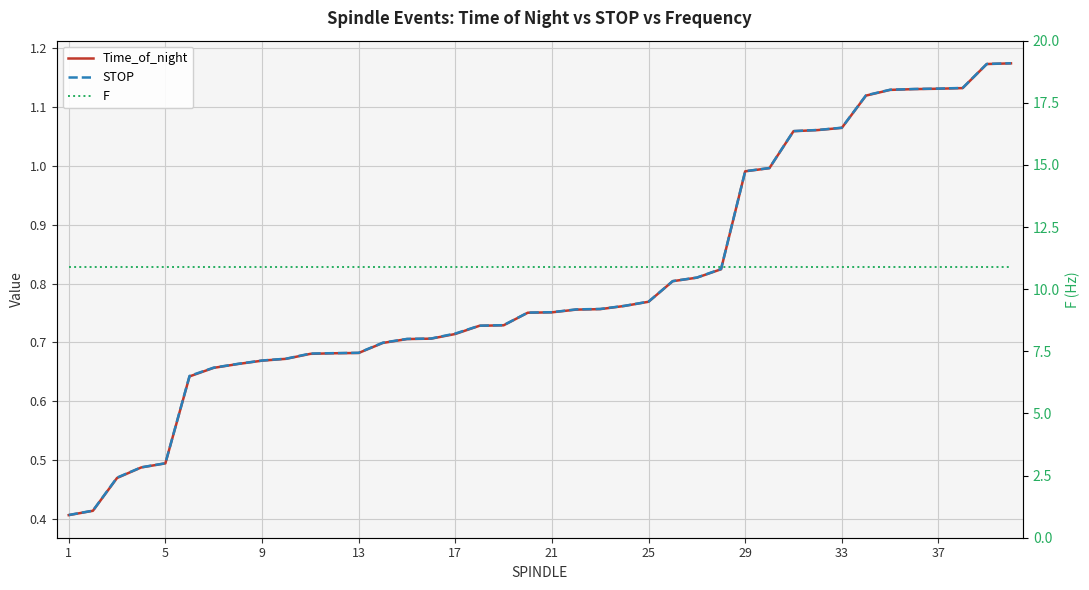

True or false: Time_of_night has a value of 1.8 at 29.

False